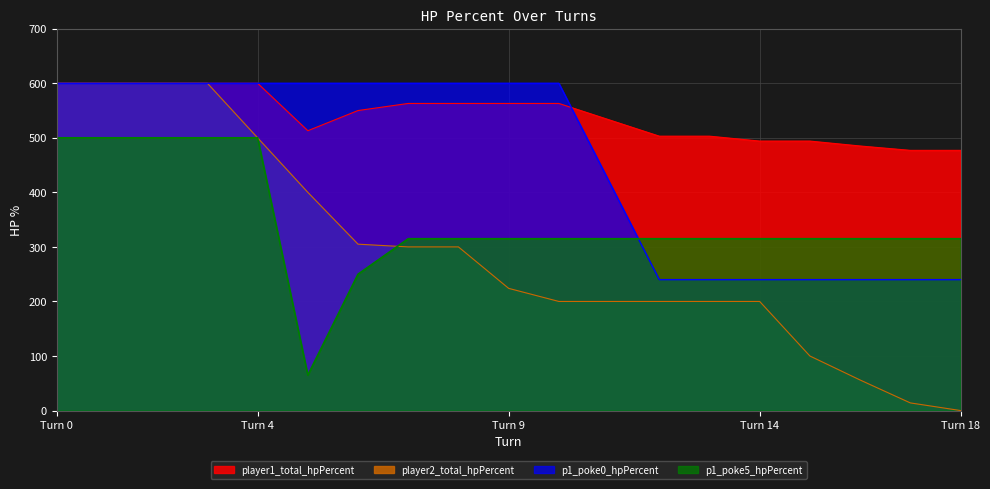

What is the approximate value of player1_total_hpPercent at 3, to the nearest 50?

600